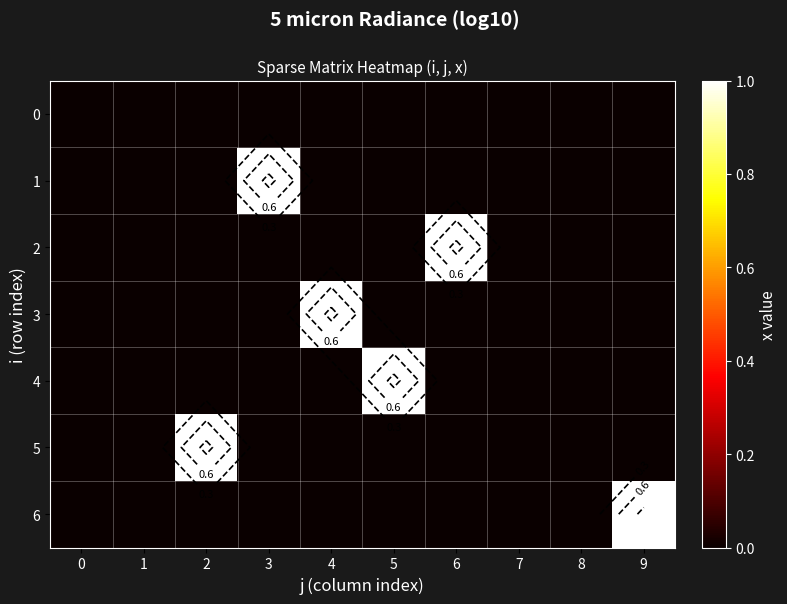

What is the spread (max minus min) of values at 9?

1